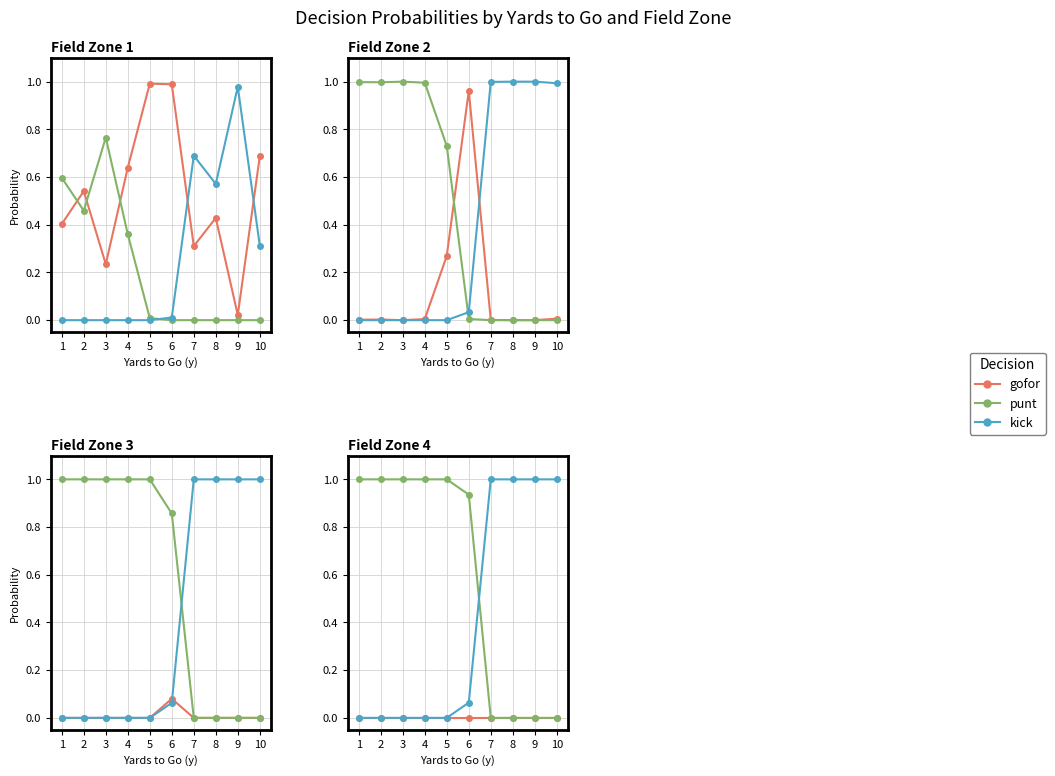

At 10, list the series in order from smallest to largest.

gofor, punt, kick